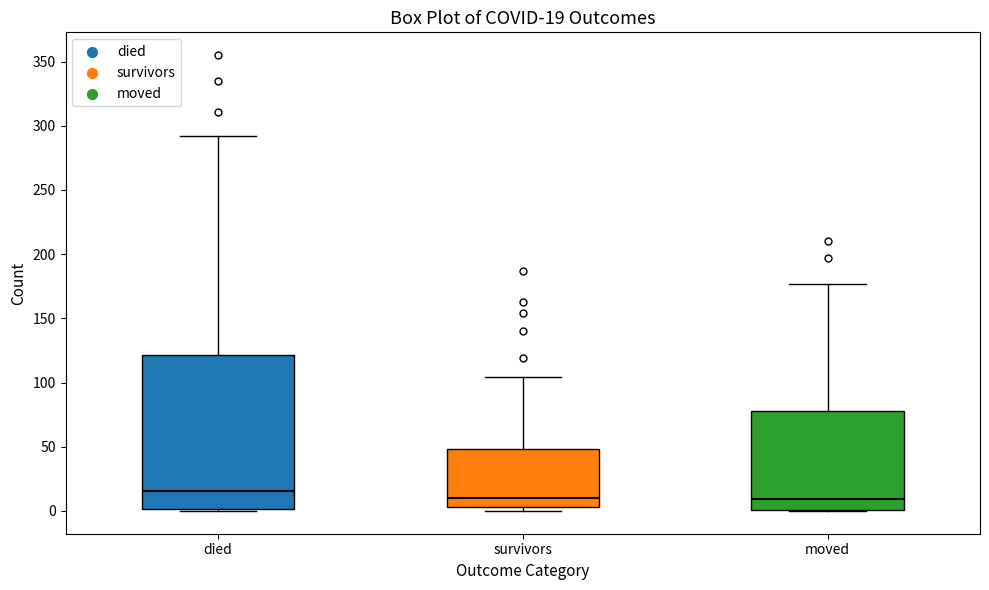

Which box has the highest median line?

died